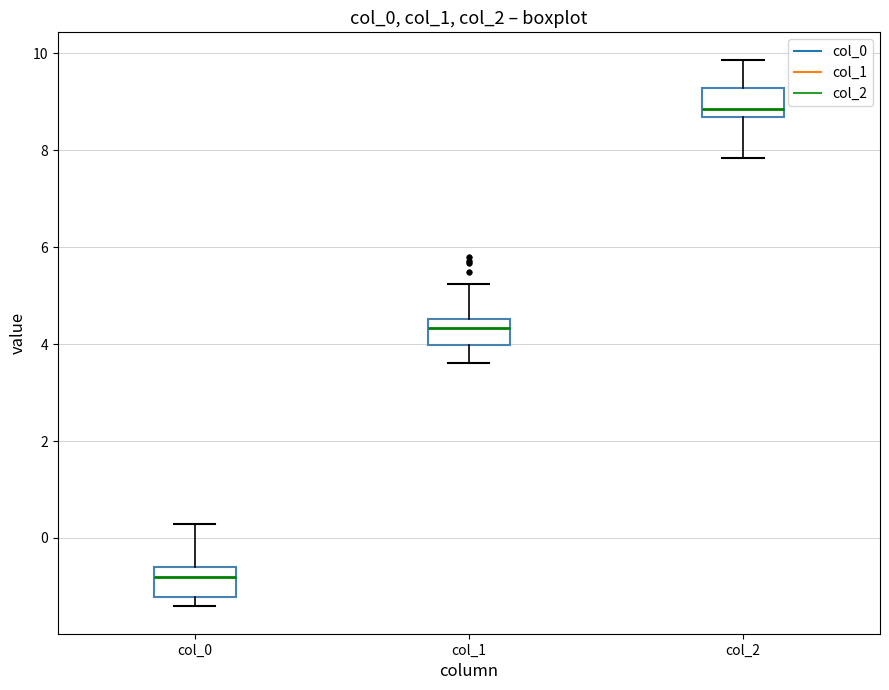

Reading left to right, read every box against the y-axis: the position of its median line, the range the box covers, and the ends of its whiskers. The values are not printed on the chart, so give them approximately, as read against the axis.

col_0: median -0.8, box -1.2 to -0.6, whiskers -1.4 to 0.2
col_1: median 4.4, box 4.0 to 4.6, whiskers 3.6 to 5.2
col_2: median 8.8, box 8.6 to 9.2, whiskers 7.8 to 9.8